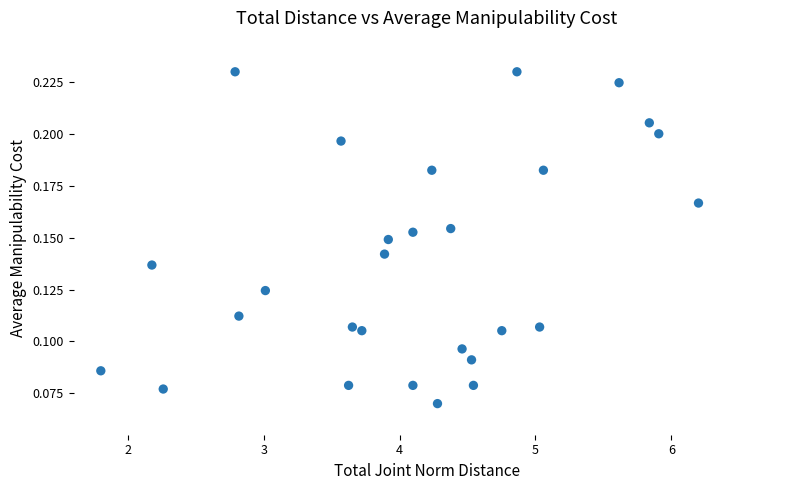

What is the range of X values (max minus min)?

4.4